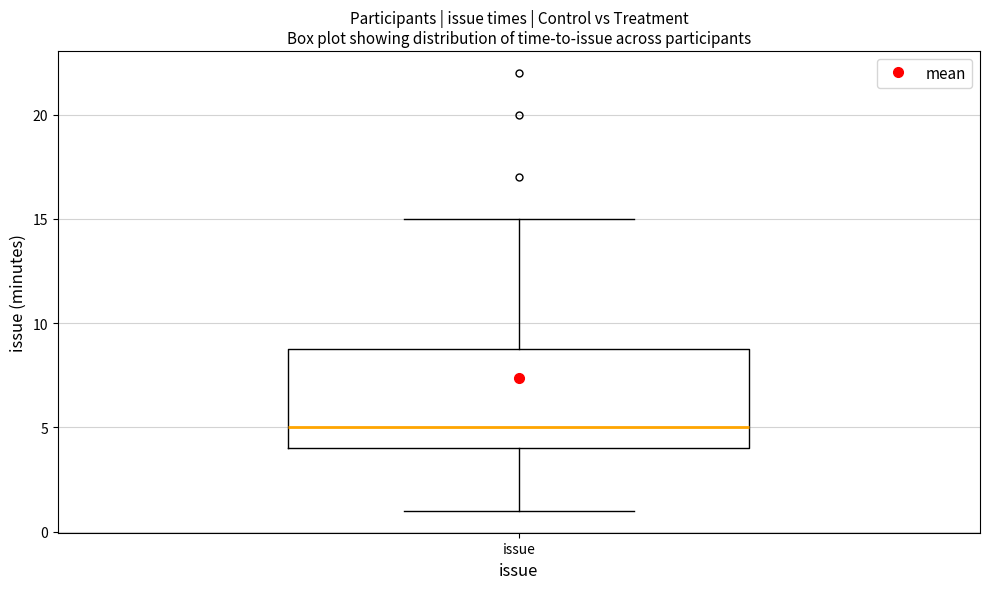

Read this box plot against the y-axis: the position of the median line, the range covered by the box, and the ends of both whiskers. The values are not printed on the chart, so give them approximately, as read against the axis.

median 5, box 4 to 9, whiskers 1 to 15